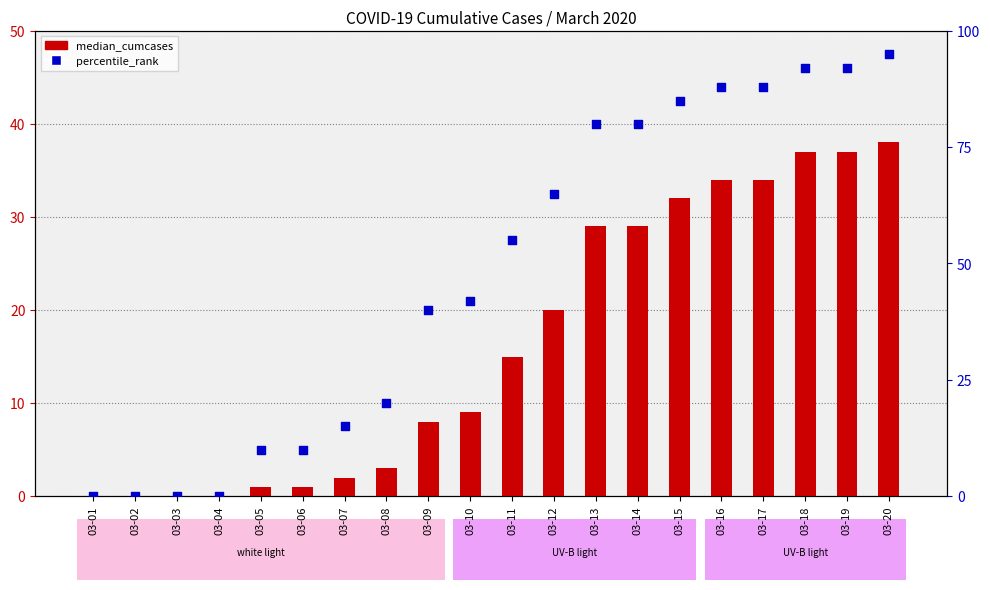

At how many categories does at least one series exceed 81?

6